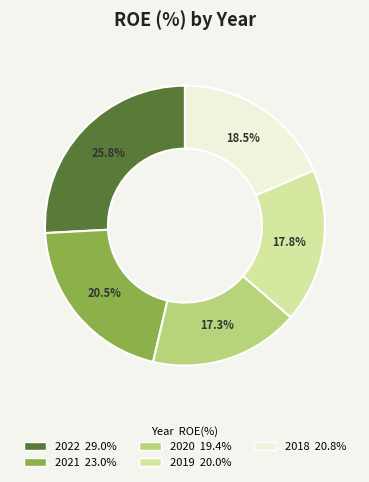

To the nearest percent, what is the difference between the largest and smallest slice percentages?

9%